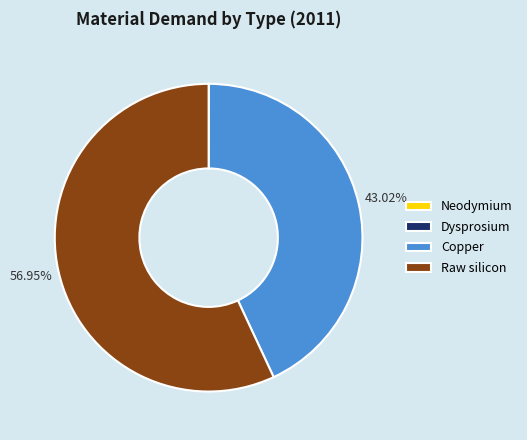

Which slice is the largest?

Raw silicon